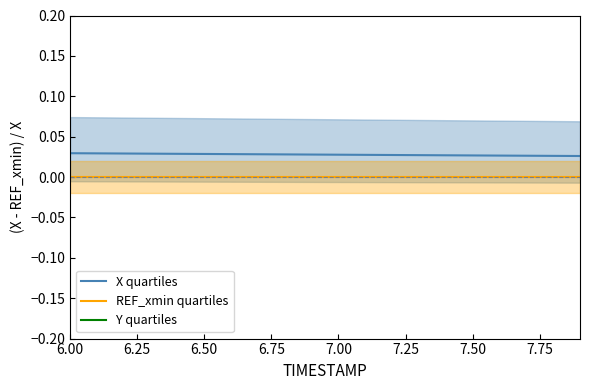

True or false: X quartiles and REF_xmin quartiles cross at least once.

False